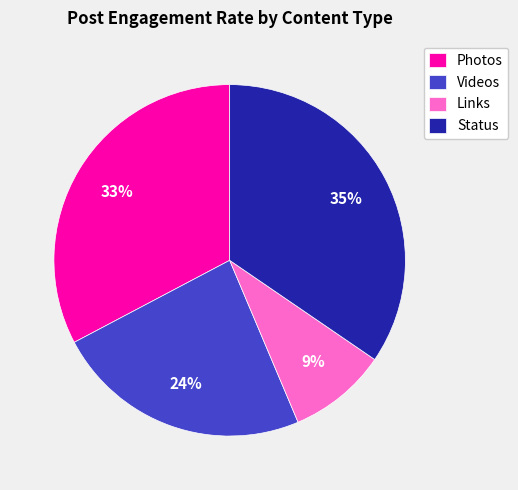

To the nearest percent, what is the average slice percentage?

25%